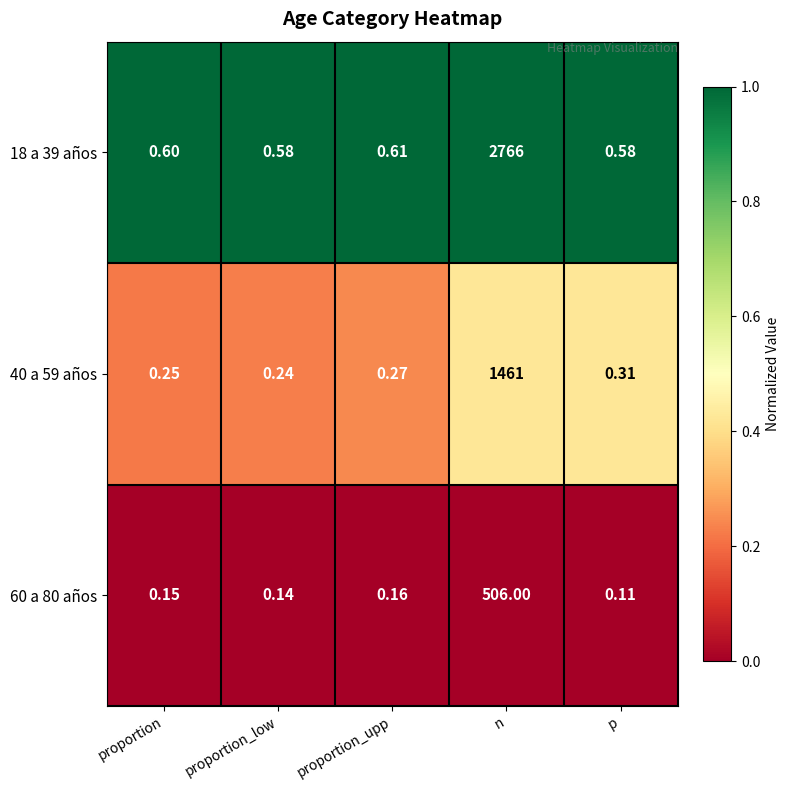

At which label is 40 a 59 años closest to 730?

p